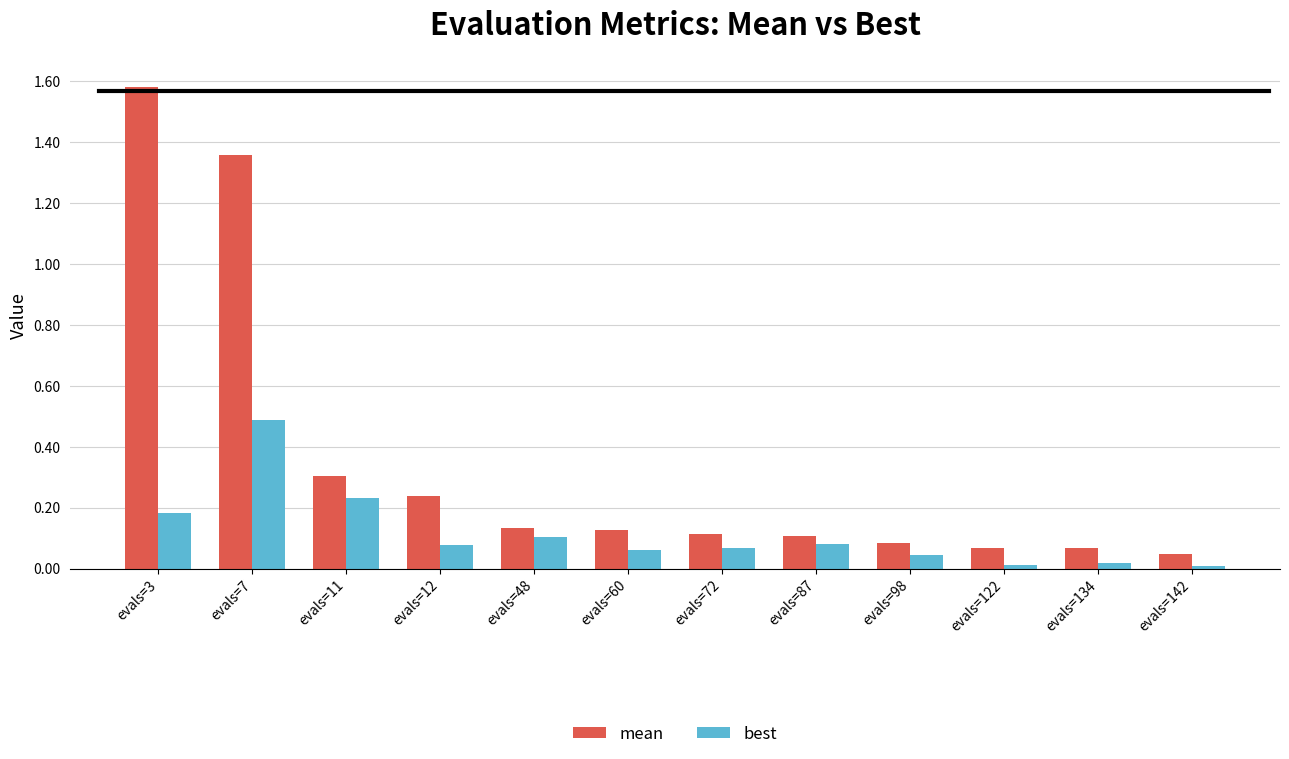

The mean series shows 0.1 at evals=122. True or false?

True